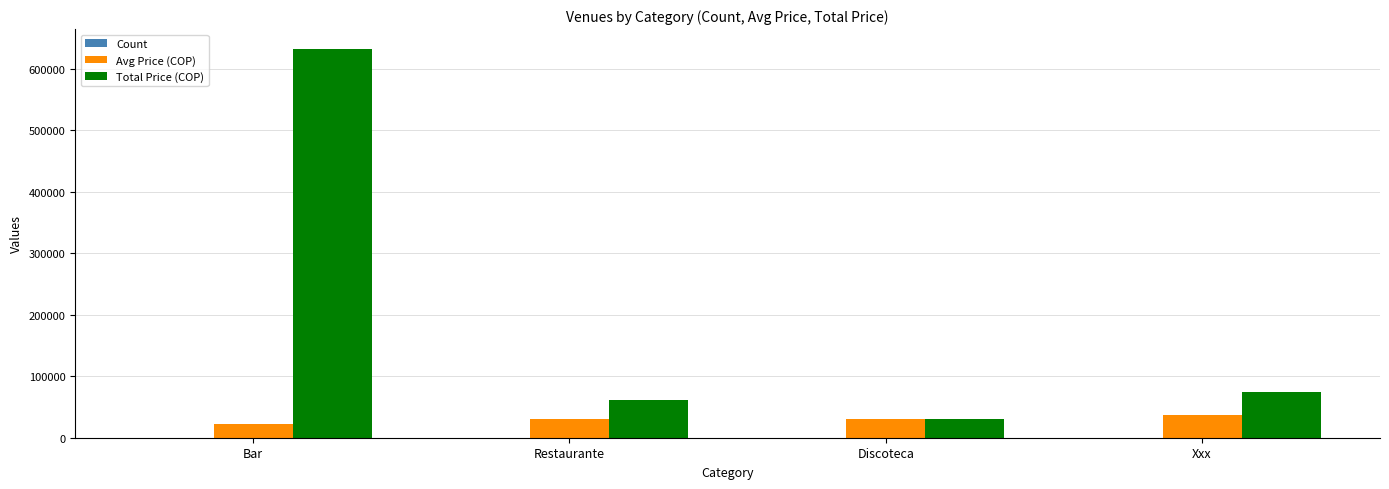

True or false: Avg Price (COP) has a value of 30500 at Restaurante.

True